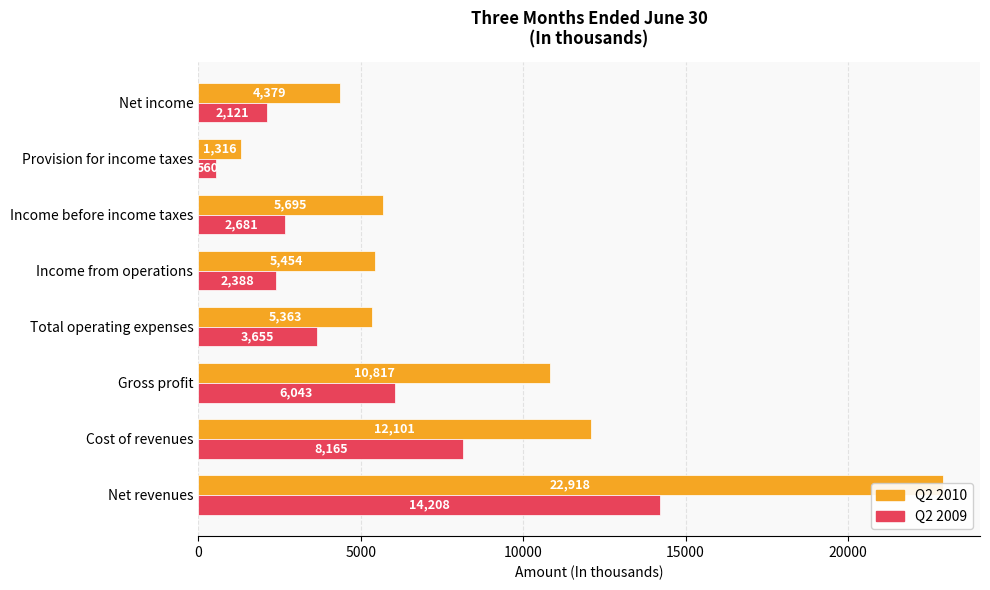

What is the minimum value shown in the chart?

560